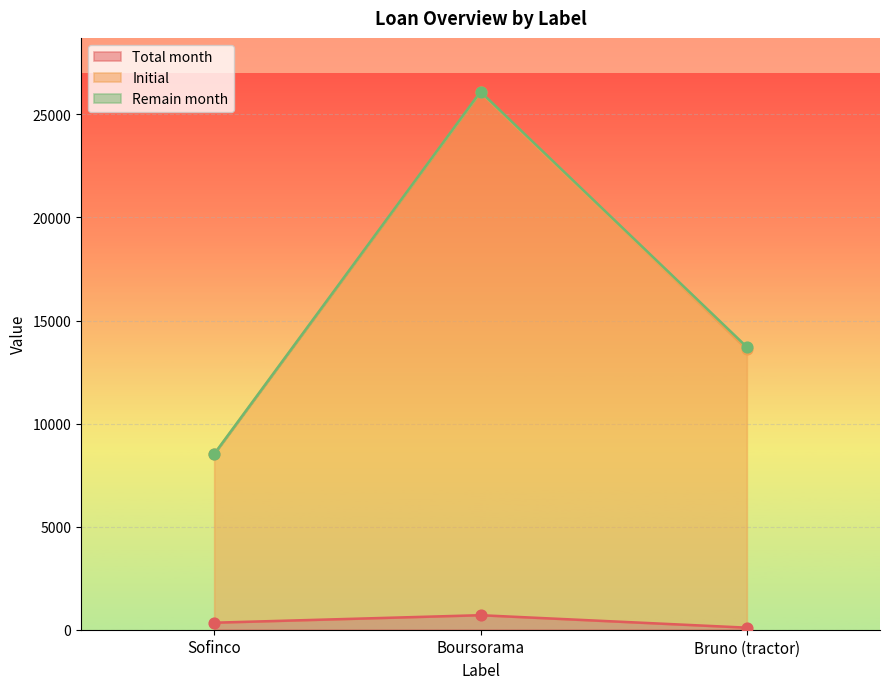

Which series reaches the maximum Y coordinate?

Initial